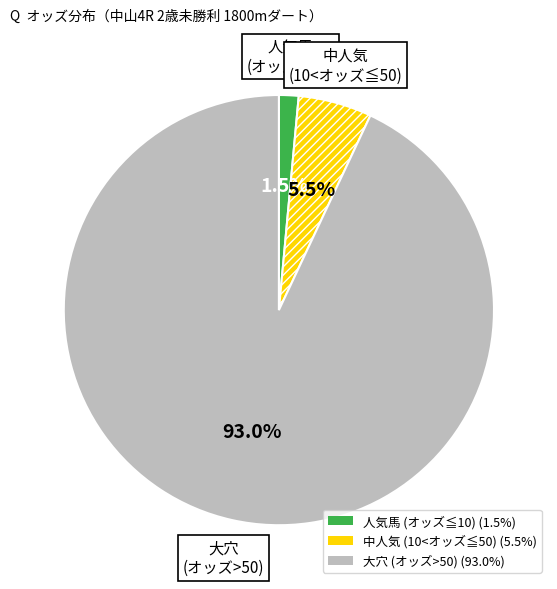

Which has a higher value, 中人気 (10<オッズ≦50) or 大穴 (オッズ>50)?

大穴 (オッズ>50)